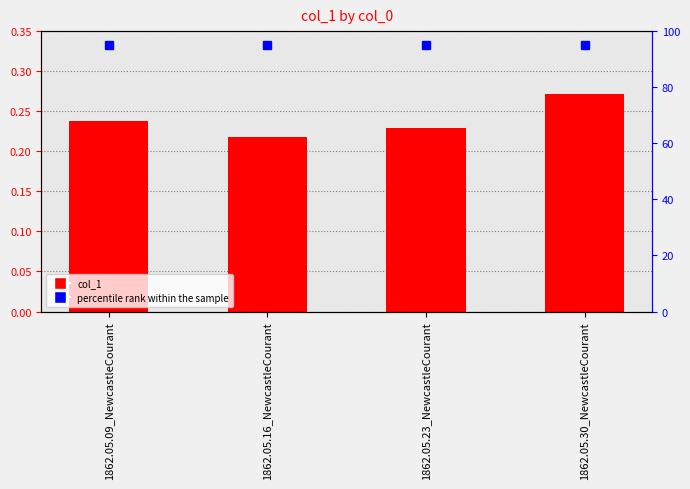

The value at 1862.05.30_NewcastleCourant is 0.2. True or false?

False